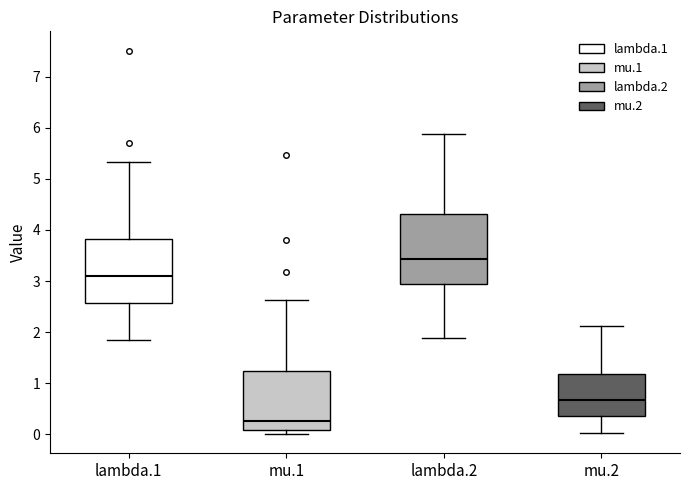

Comparing the boxes themselves (not the whiskers), which one is the tallest?

lambda.2